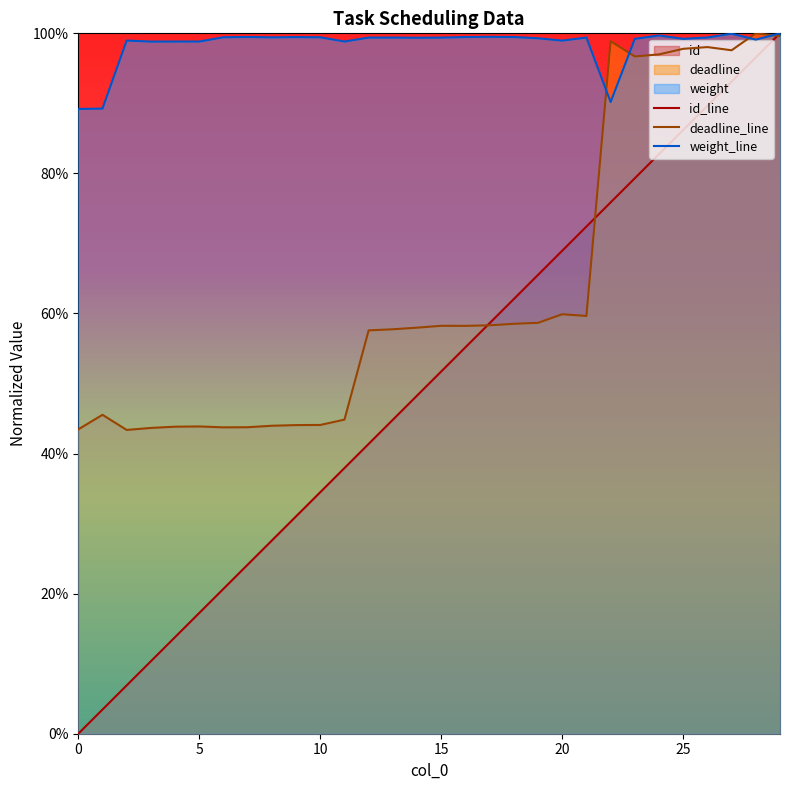

What is the sum of all deadline values?

19.0